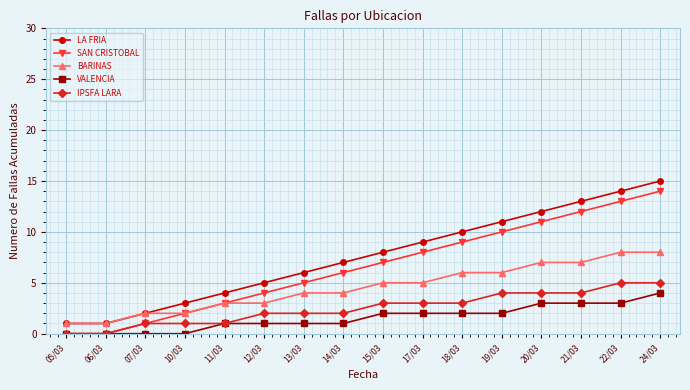

At 12/03, list the series in order from largest to smallest.

LA FRIA, SAN CRISTOBAL, BARINAS, IPSFA LARA, VALENCIA